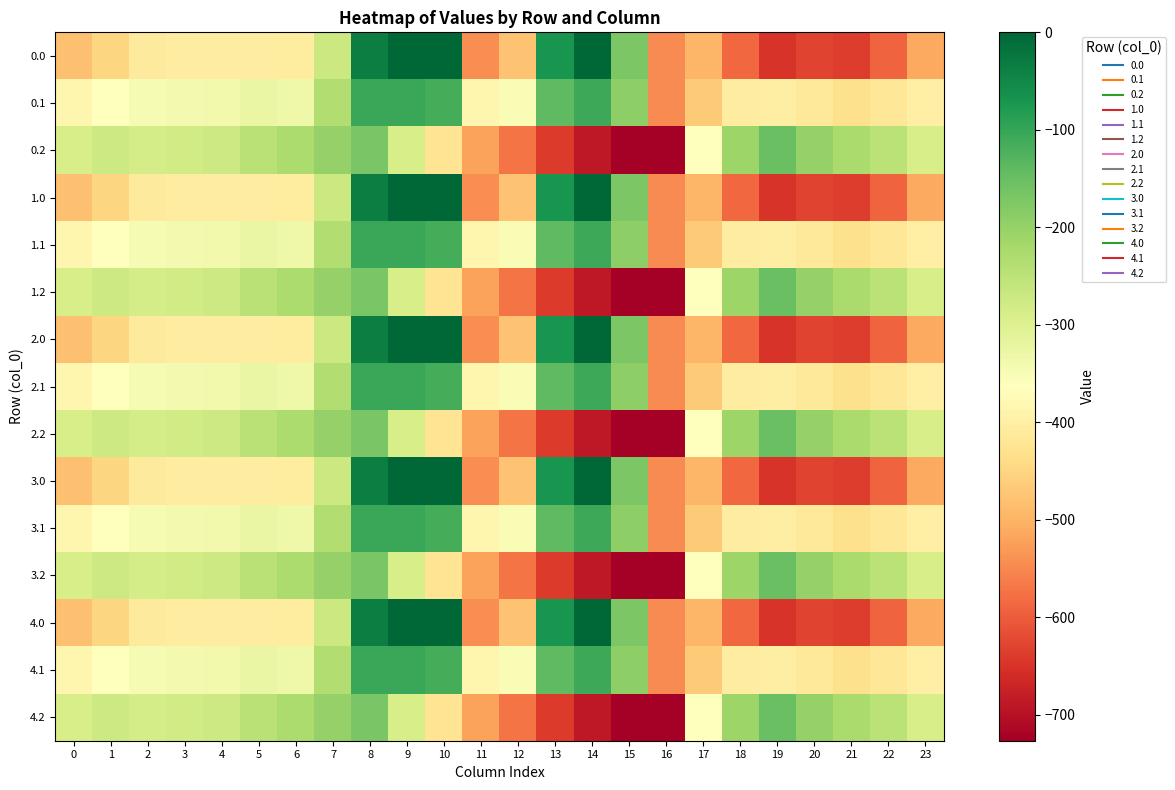

Rank the series at 19 from lowest to highest value.

0.0, 1.0, 2.0, 3.0, 4.0, 0.1, 1.1, 2.1, 3.1, 4.1, 0.2, 1.2, 2.2, 3.2, 4.2